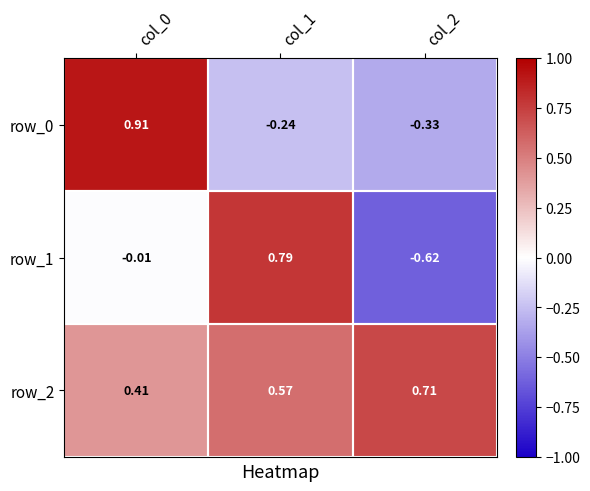

Is the value of row_0 at col_0 greater than the value of row_1 at col_1?

Yes